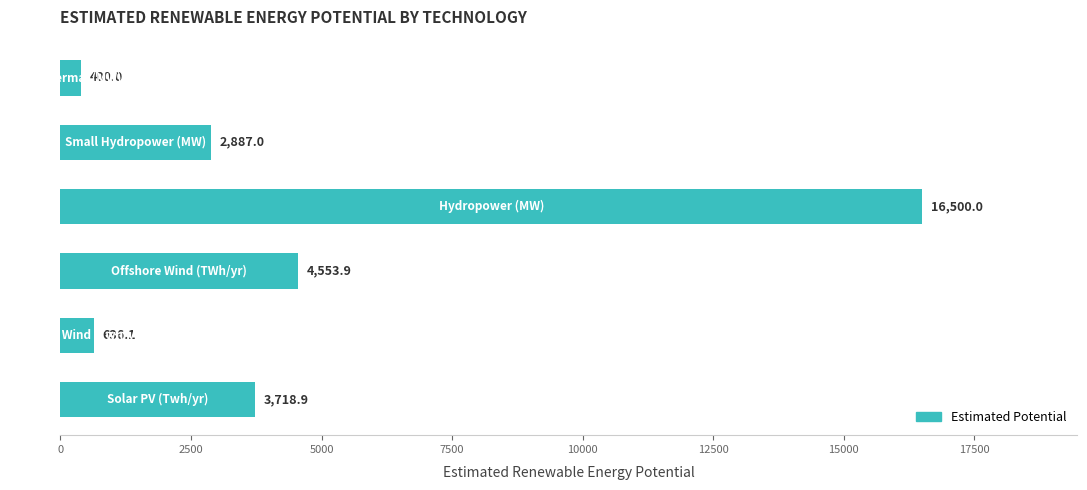

What is the sum of all values?

28695.9